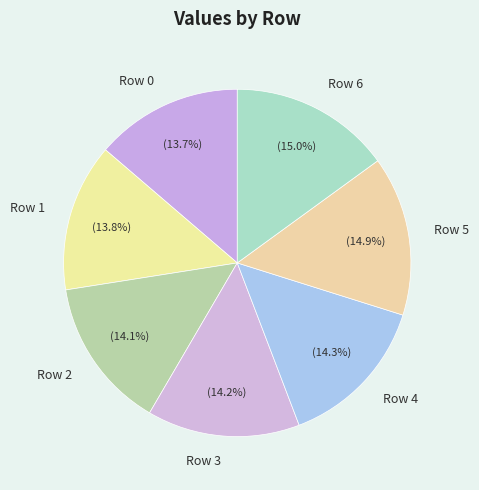

Is there any slice that represents more than half of the pie?

No